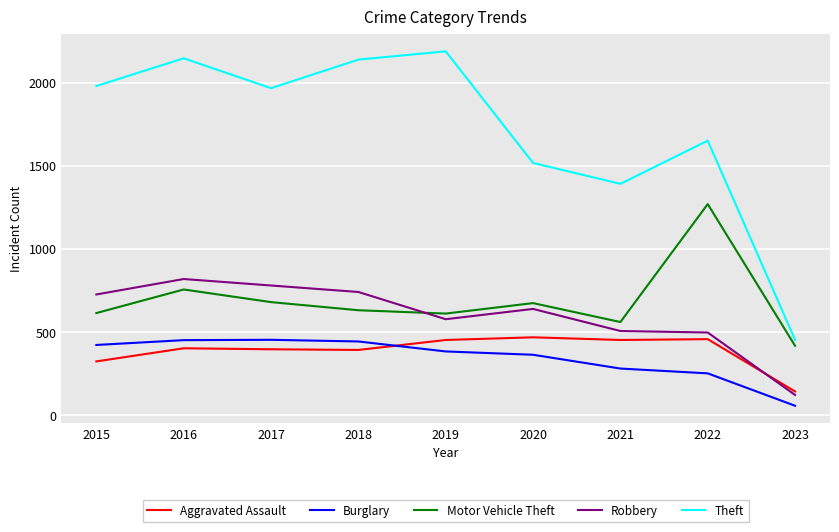

Which series has the widest spread of values?

Theft